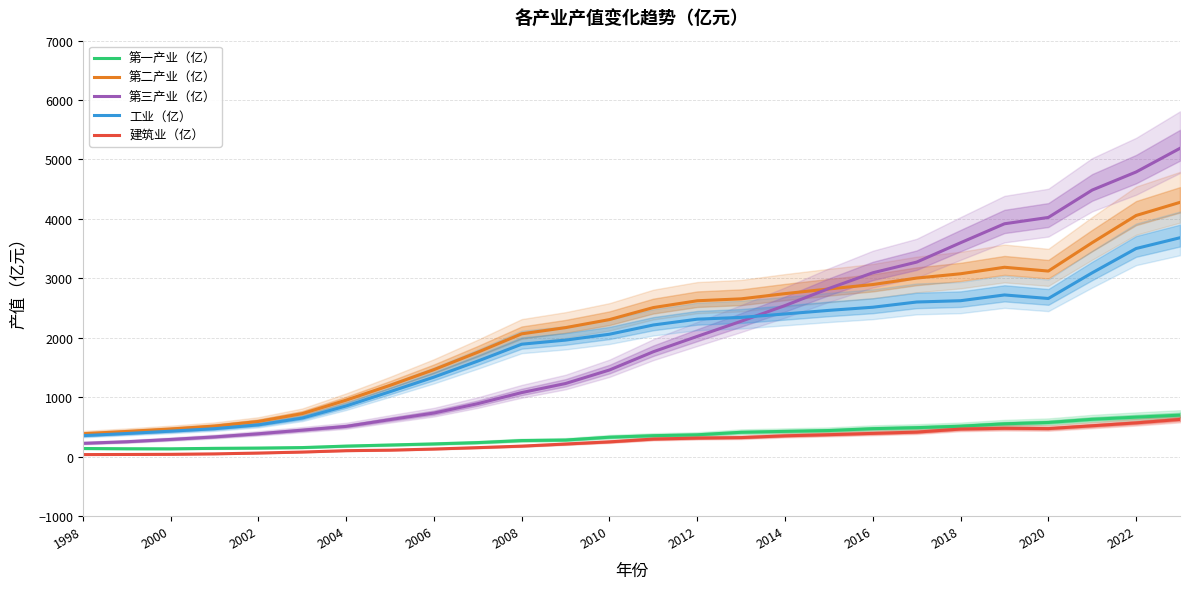

How many data points does each series have?

26